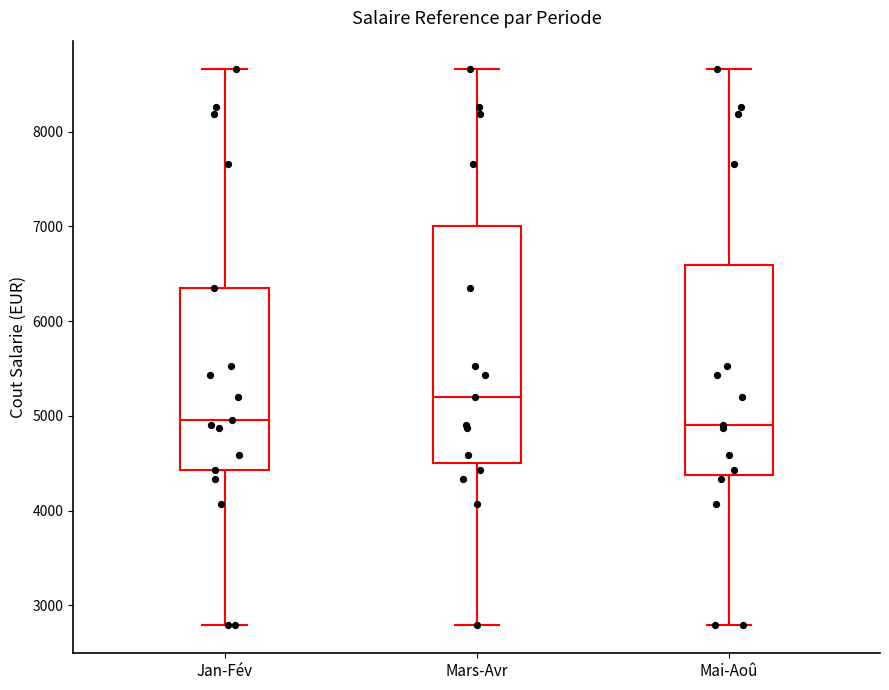

Where is the lower edge of the box for Jan-Fév on the y-axis? The values are not printed on the chart, so give them approximately, as read against the axis.

4400